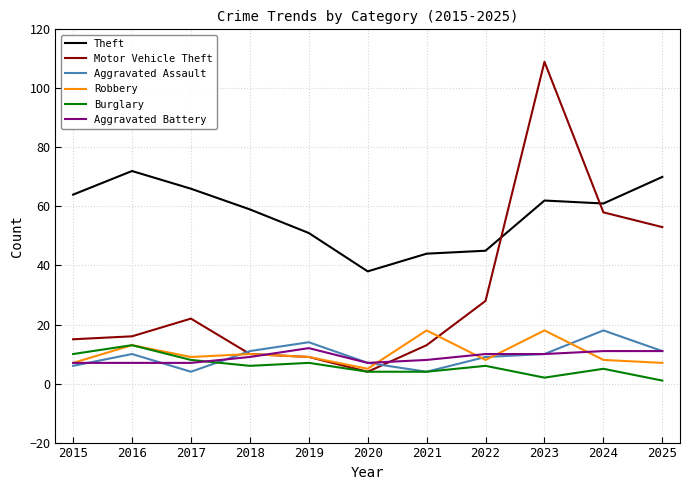

What is the average value of the Motor Vehicle Theft series?

31